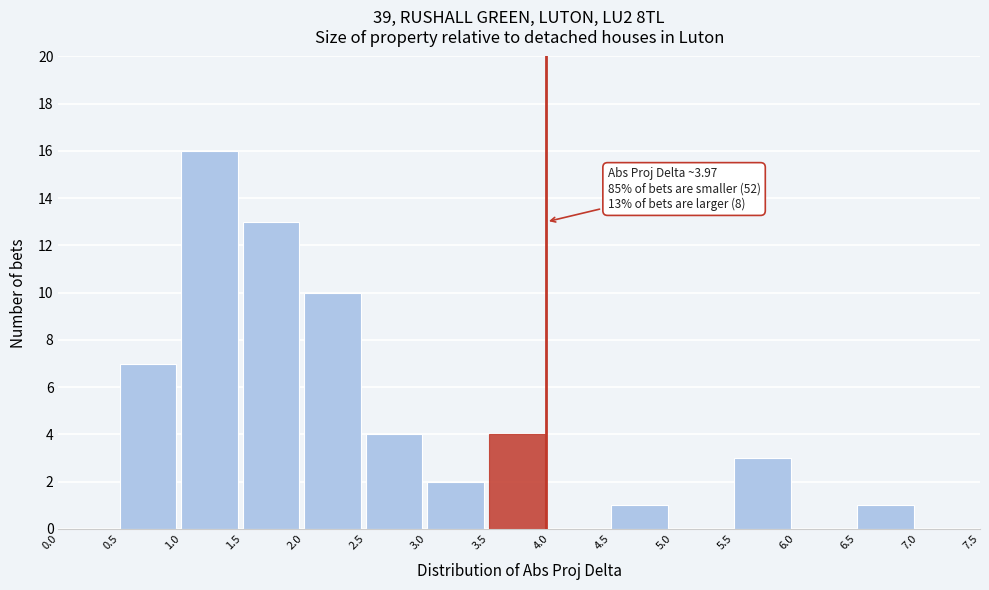

Over which range of the x-axis is the bar tallest?

1.0 to 1.5